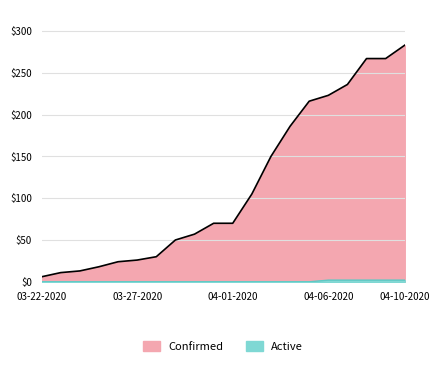

Which has a higher value, 04-02-2020 or 03-30-2020?

04-02-2020